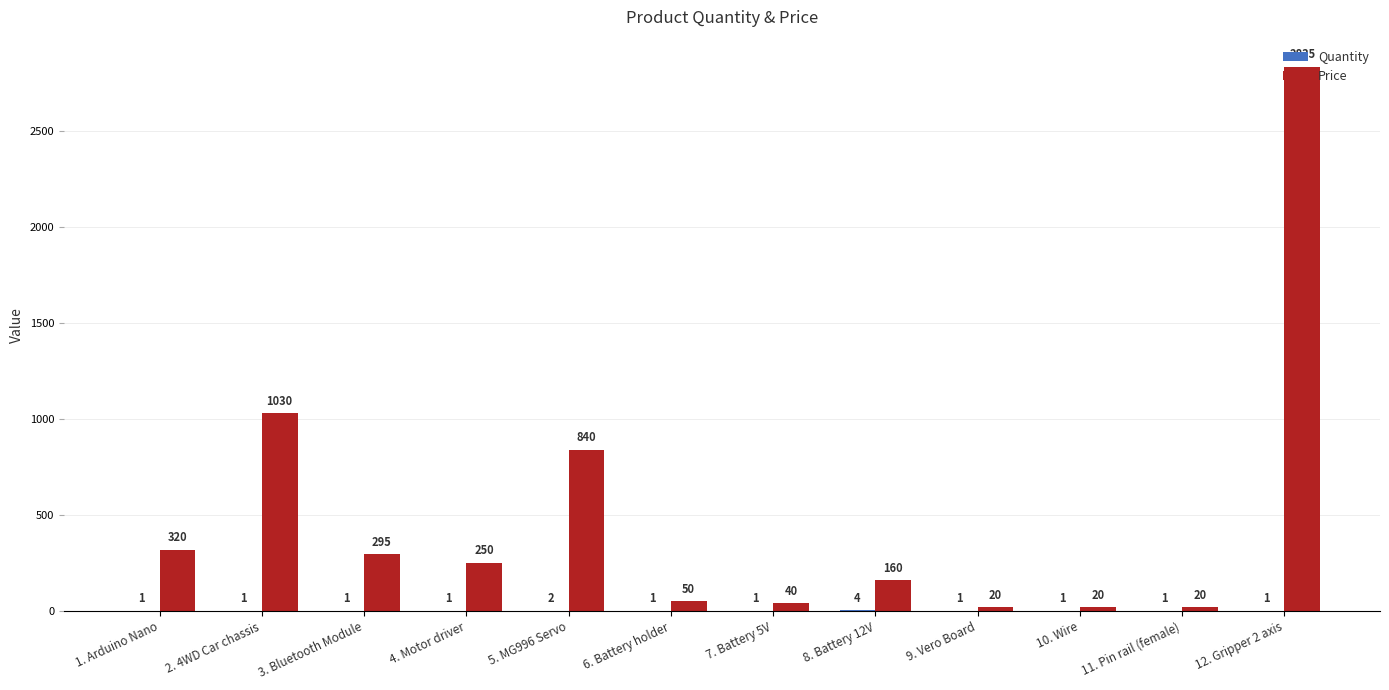

The Price series shows 675 at 2. 4WD Car chassis. True or false?

False